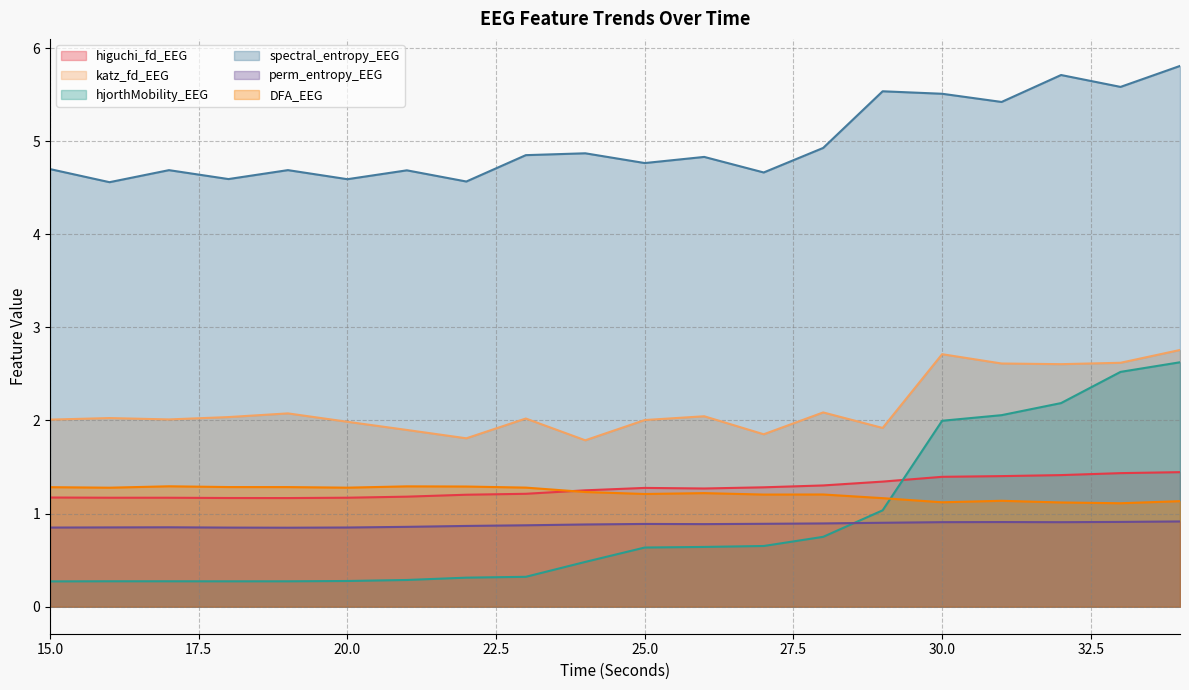

What is the value of the higuchi_fd_EEG point at the 11th from the left?

1.3